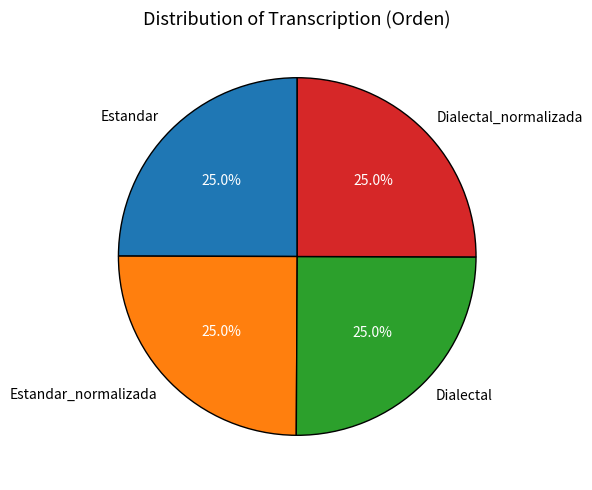

True or false: Dialectal accounts for 25% of the total.

True